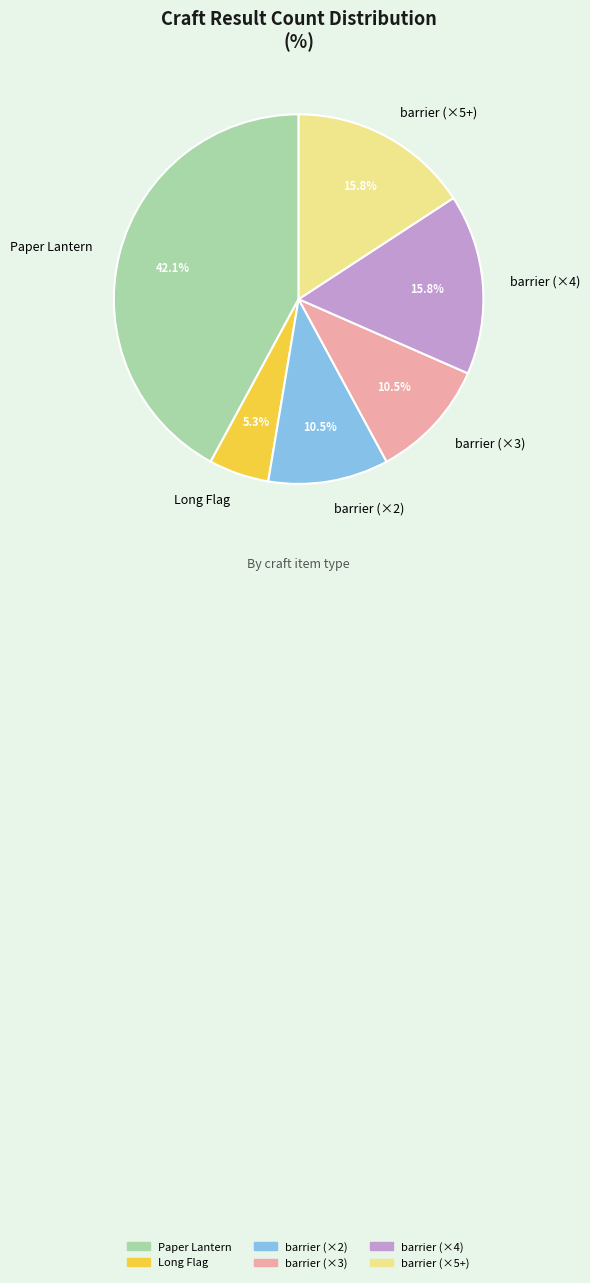

Is there a majority slice in this chart?

No